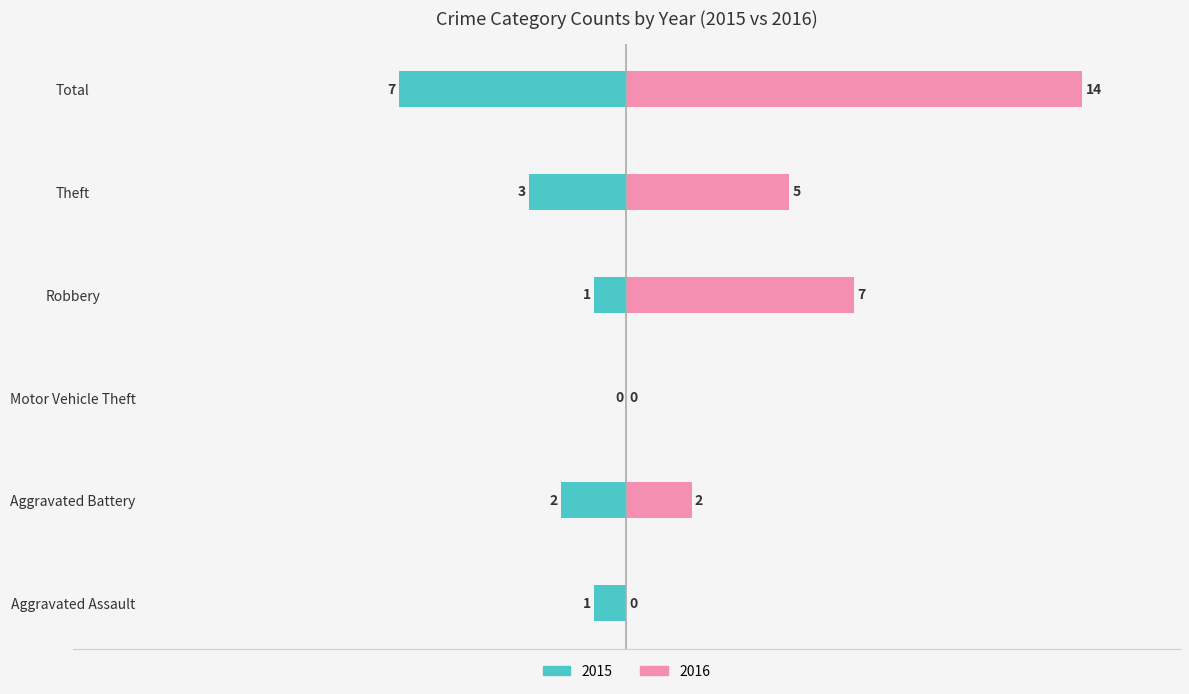

What is the label of the 3rd bar from the left?

Motor Vehicle Theft